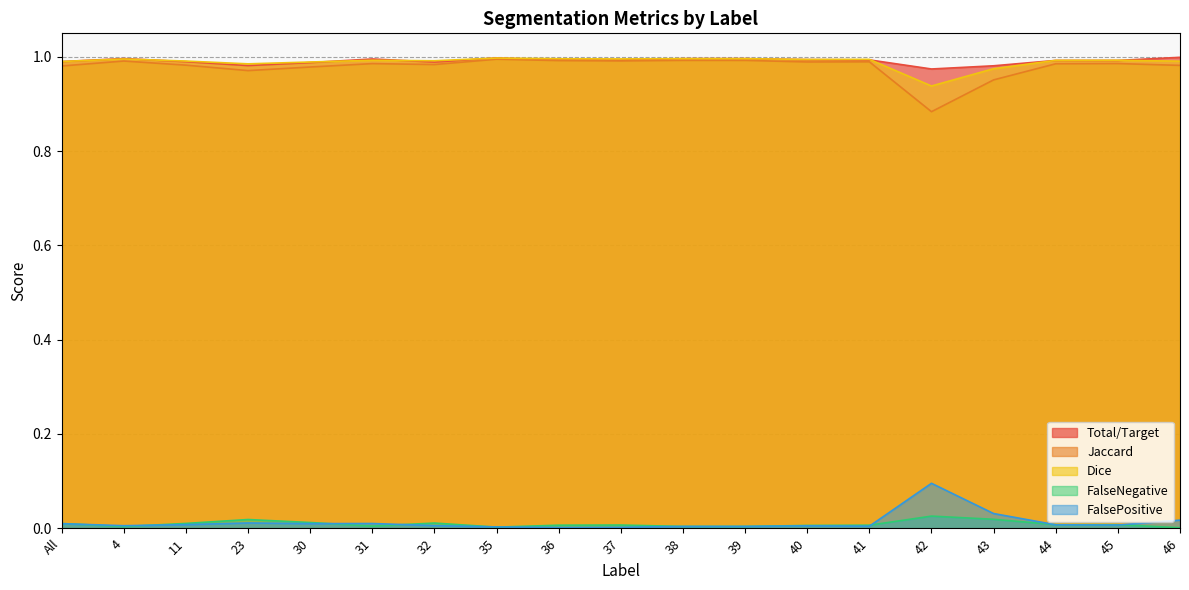

The FalseNegative series shows 0.0 at 31. True or false?

False